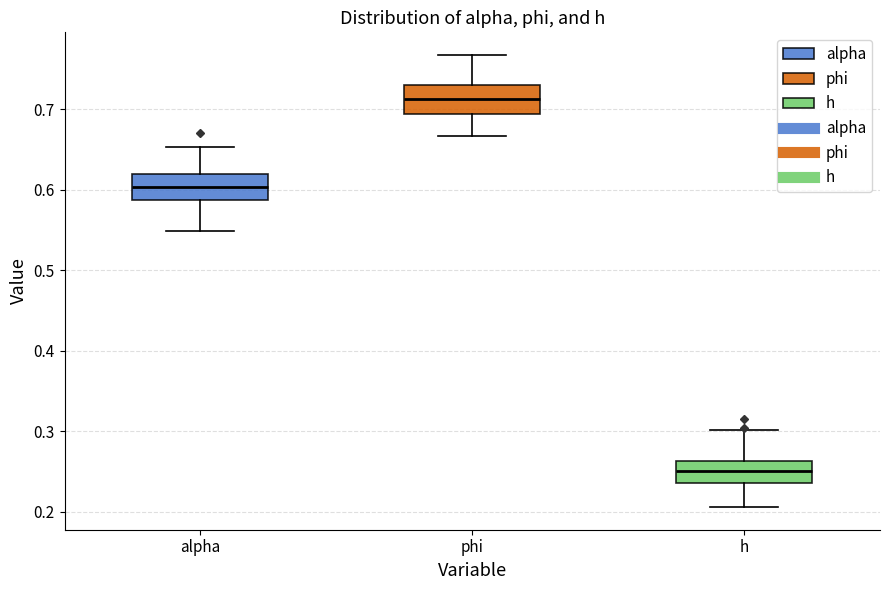

Reading left to right, transcribe this box plot: for each box, give where its median line is, the range the box spans, and where its two whiskers end, as read against the y-axis. The values are not printed on the chart, so give them approximately, as read against the axis.

alpha: median 0.60, box 0.59 to 0.62, whiskers 0.55 to 0.65
phi: median 0.71, box 0.69 to 0.73, whiskers 0.67 to 0.77
h: median 0.25, box 0.24 to 0.26, whiskers 0.21 to 0.30